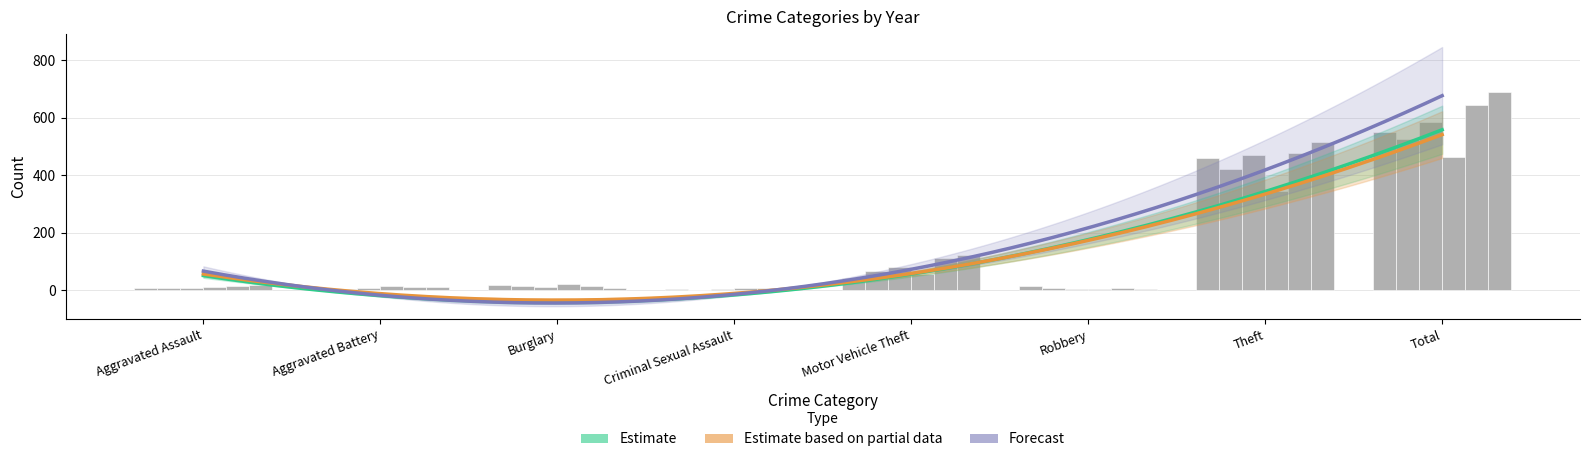

How many groups of bars are there?

8